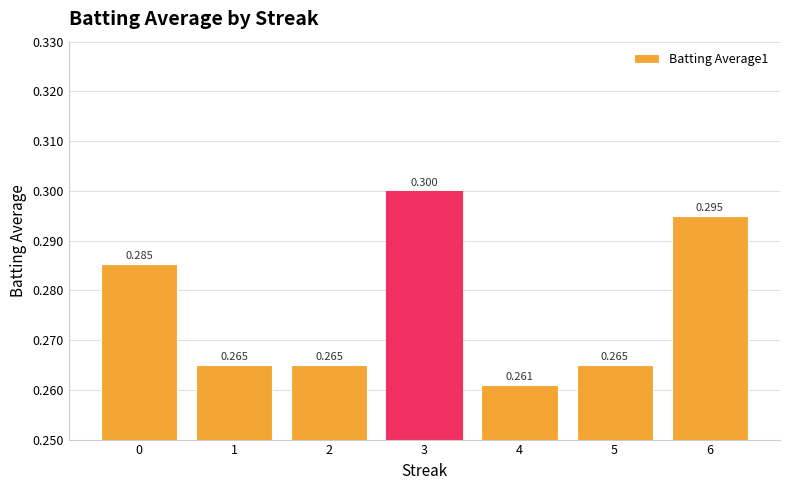

What is the maximum value shown in the chart?

0.3